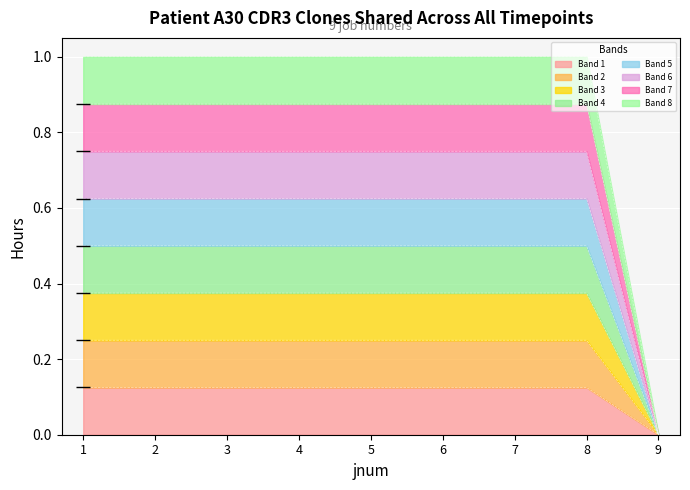

What value does the data have at 2?

0.1